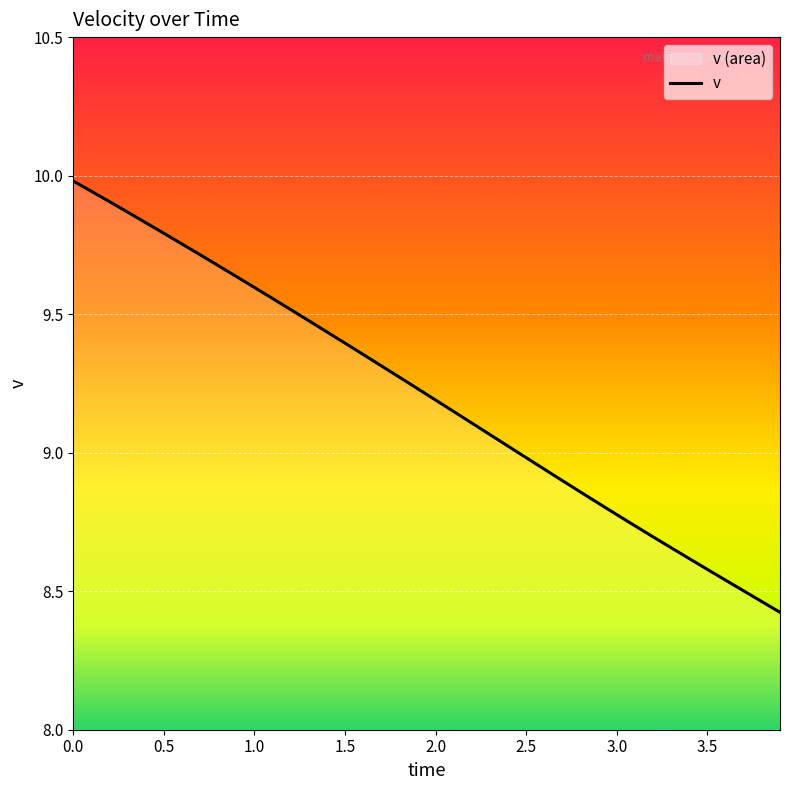

The chart shows a value of 9.2 at 2.0. True or false?

True